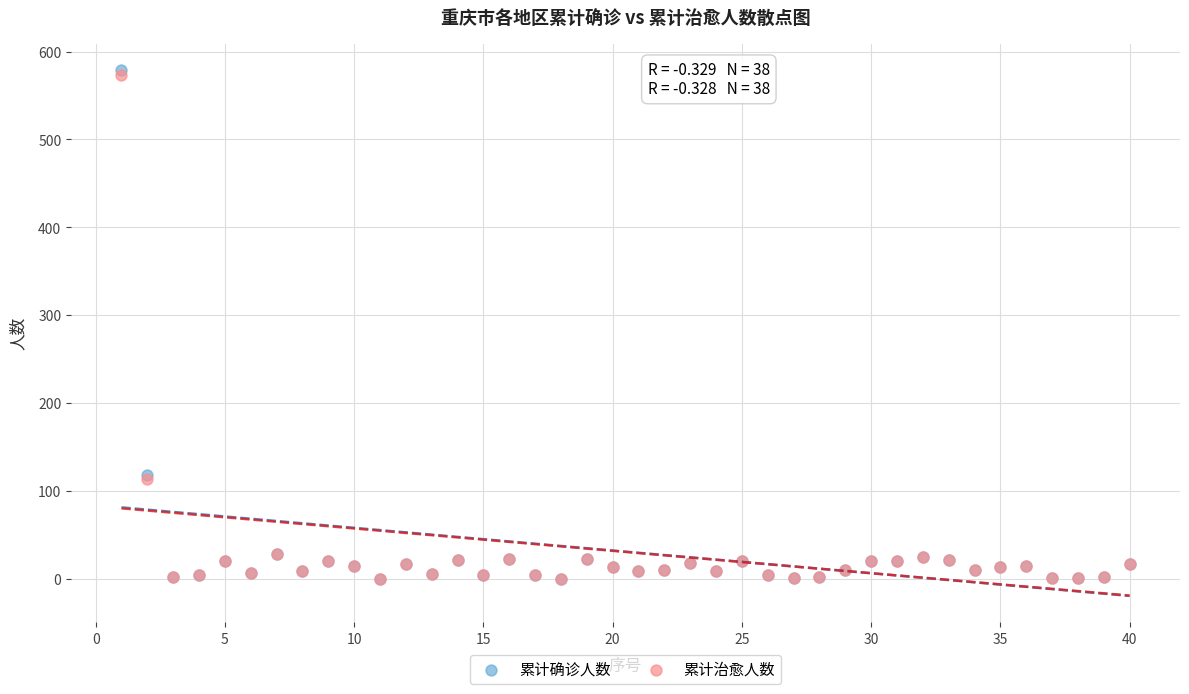

What are all the series names shown in the legend?

累计确诊人数, 累计治愈人数